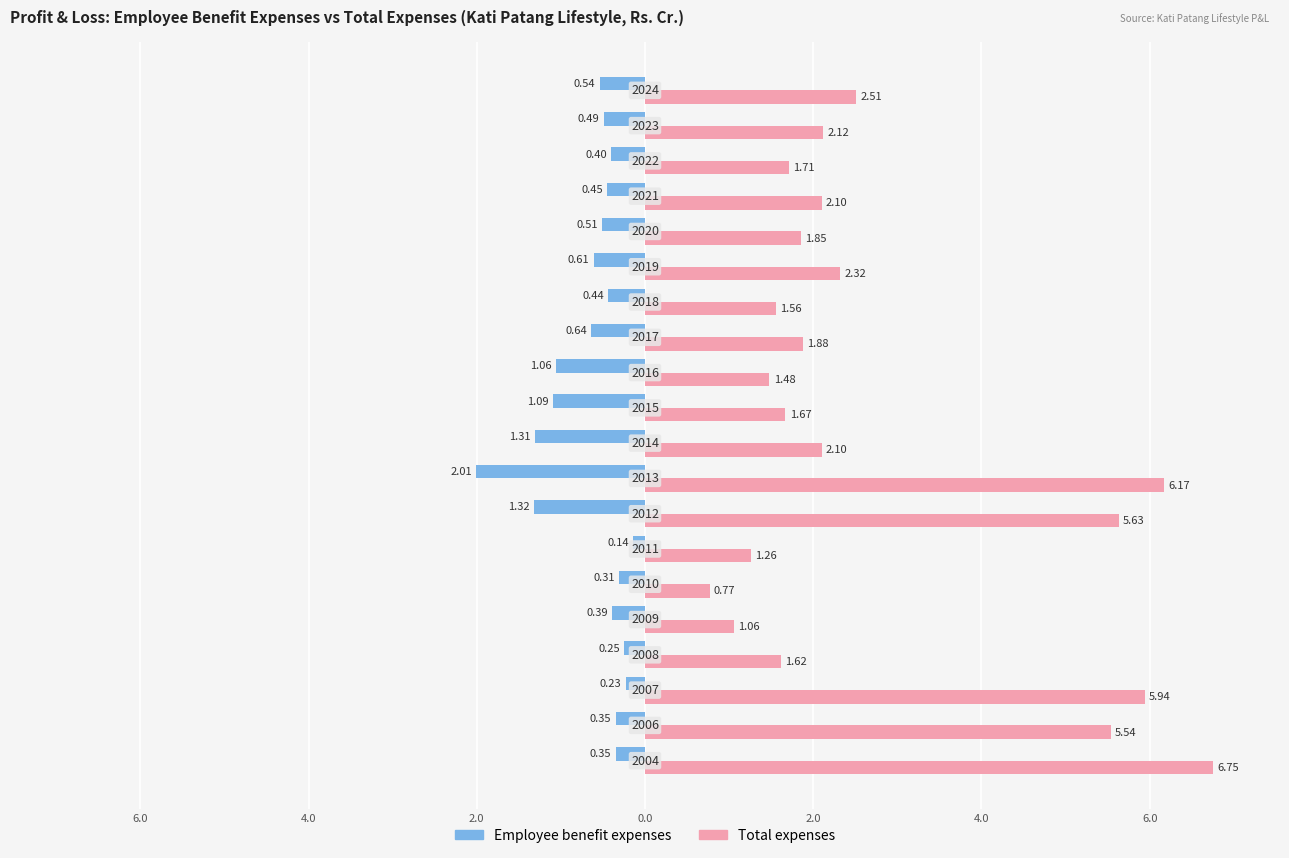

Rank the series by their average value, from highest to lowest.

Total expenses, Employee benefit expenses